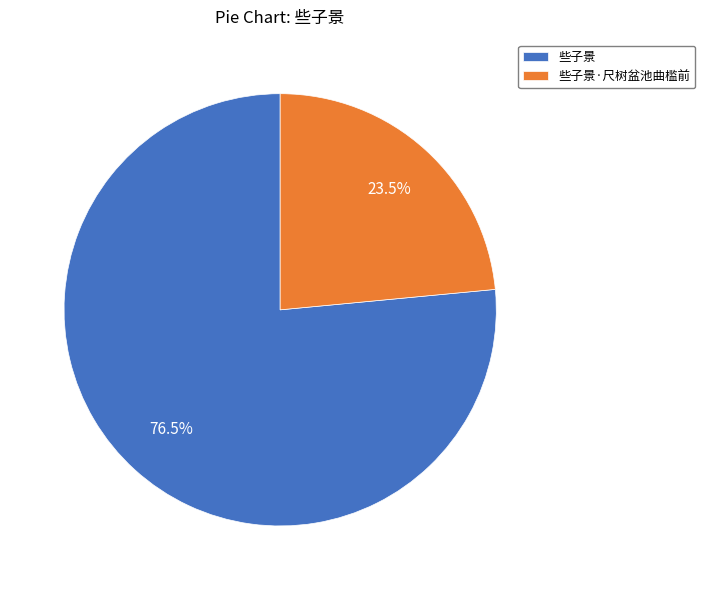

Rank the categories by value from lowest to highest.

些子景·尺树盆池曲槛前, 些子景